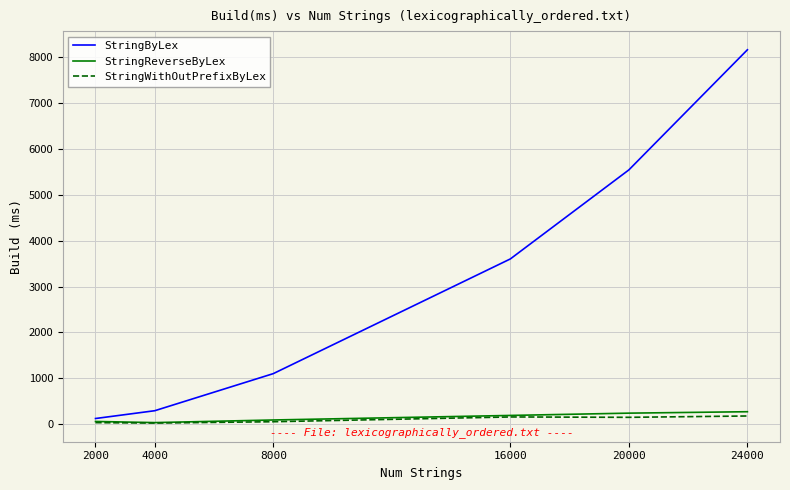

What is the maximum value for StringByLex?

8159